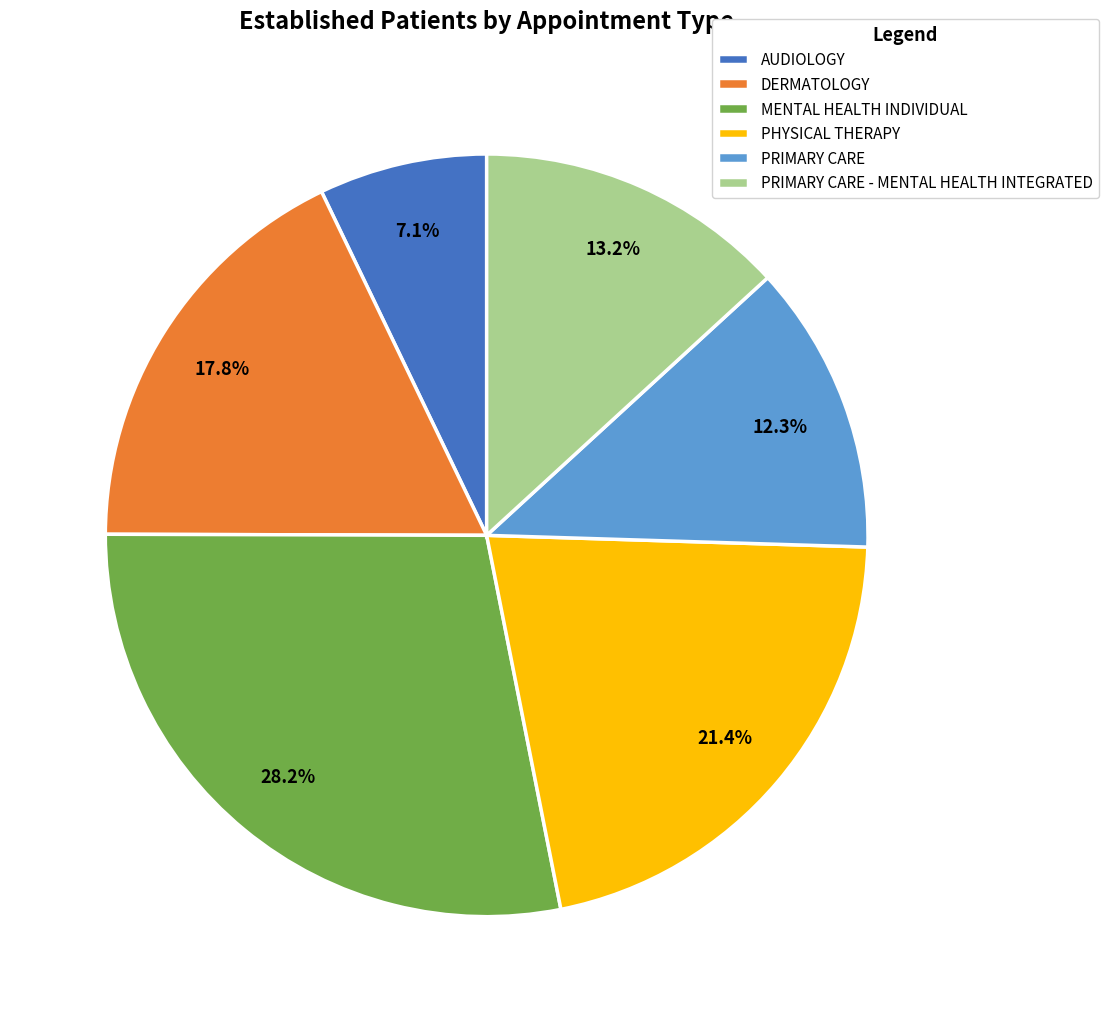

Rank the categories by value from lowest to highest.

AUDIOLOGY, PRIMARY CARE, PRIMARY CARE - MENTAL HEALTH INTEGRATED, DERMATOLOGY, PHYSICAL THERAPY, MENTAL HEALTH INDIVIDUAL